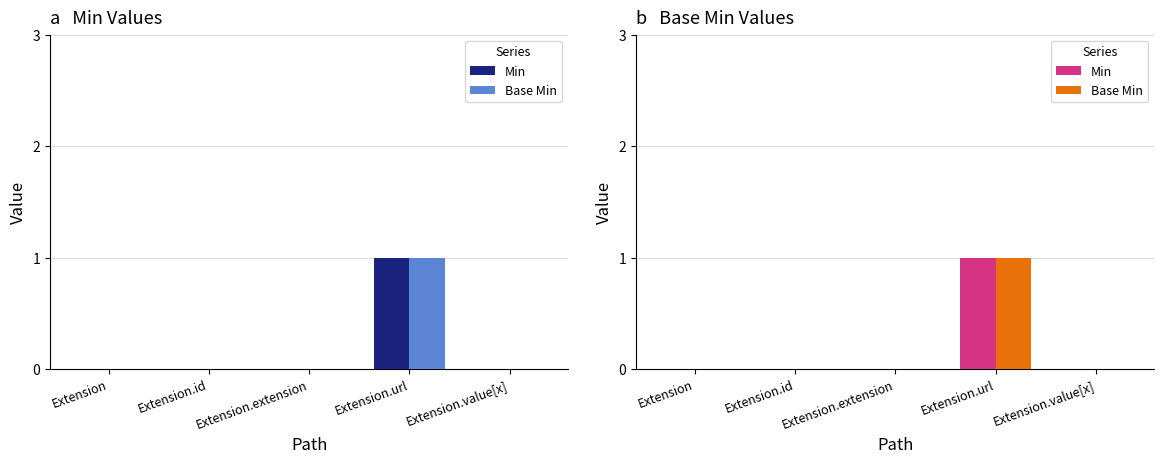

Reading left to right, extract all data points from this chart.

Min: 0	0	0	1	0
Base Min: 0	0	0	1	0